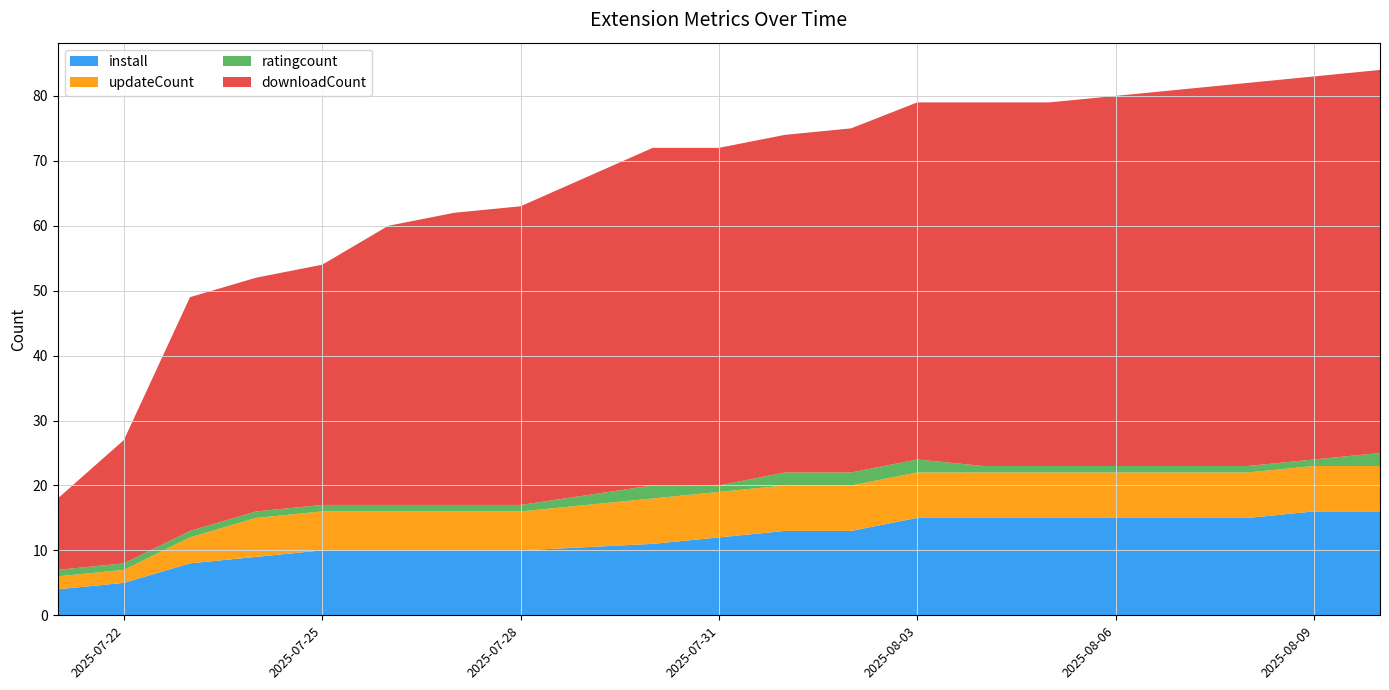

True or false: updateCount and ratingcount intersect in this chart.

False